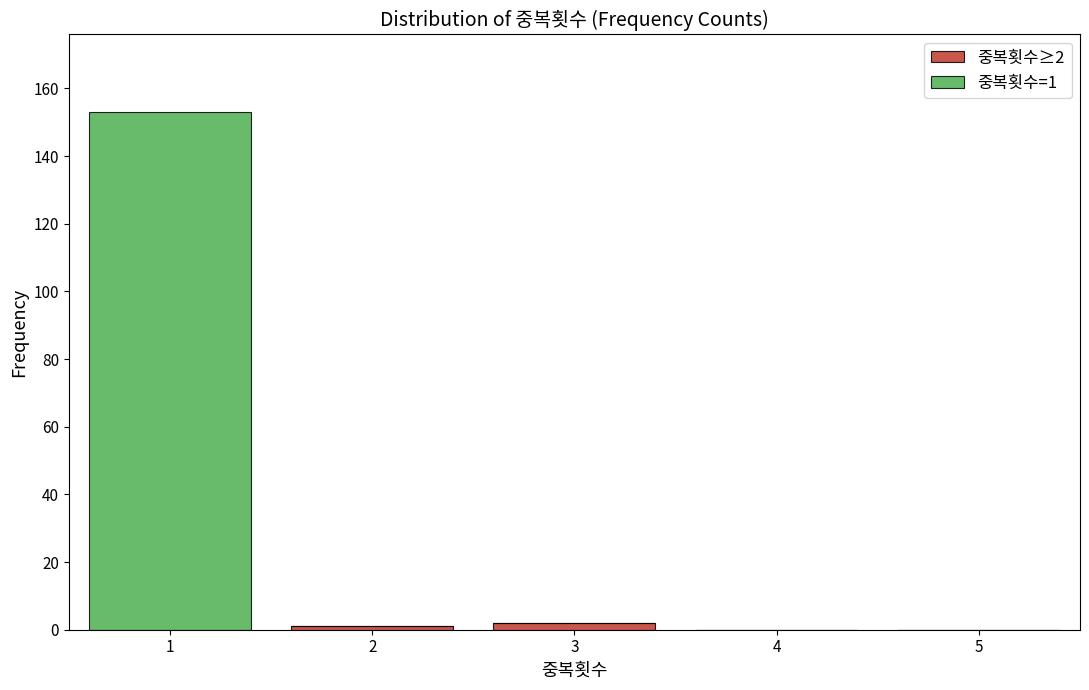

Which range on the x-axis has the tallest stacked bar (by total height)?

0.5 to 1.5